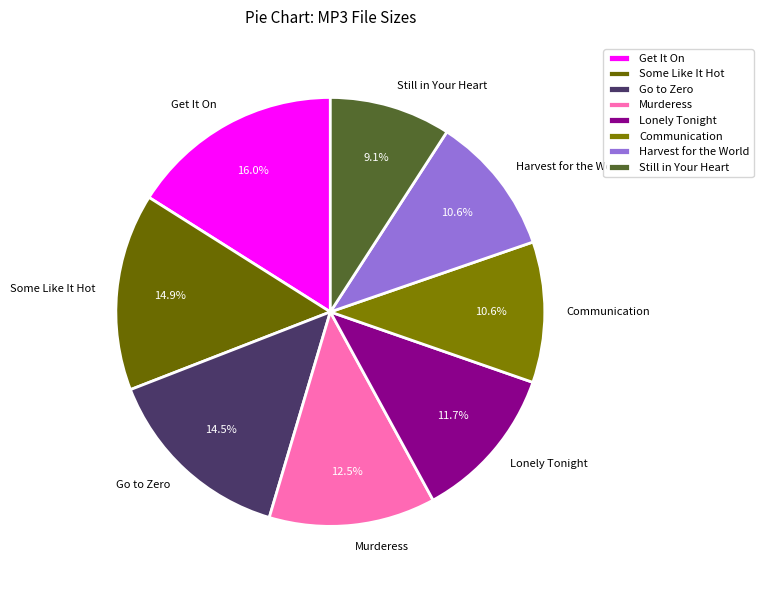

What is the largest slice in the pie chart?

Get It On